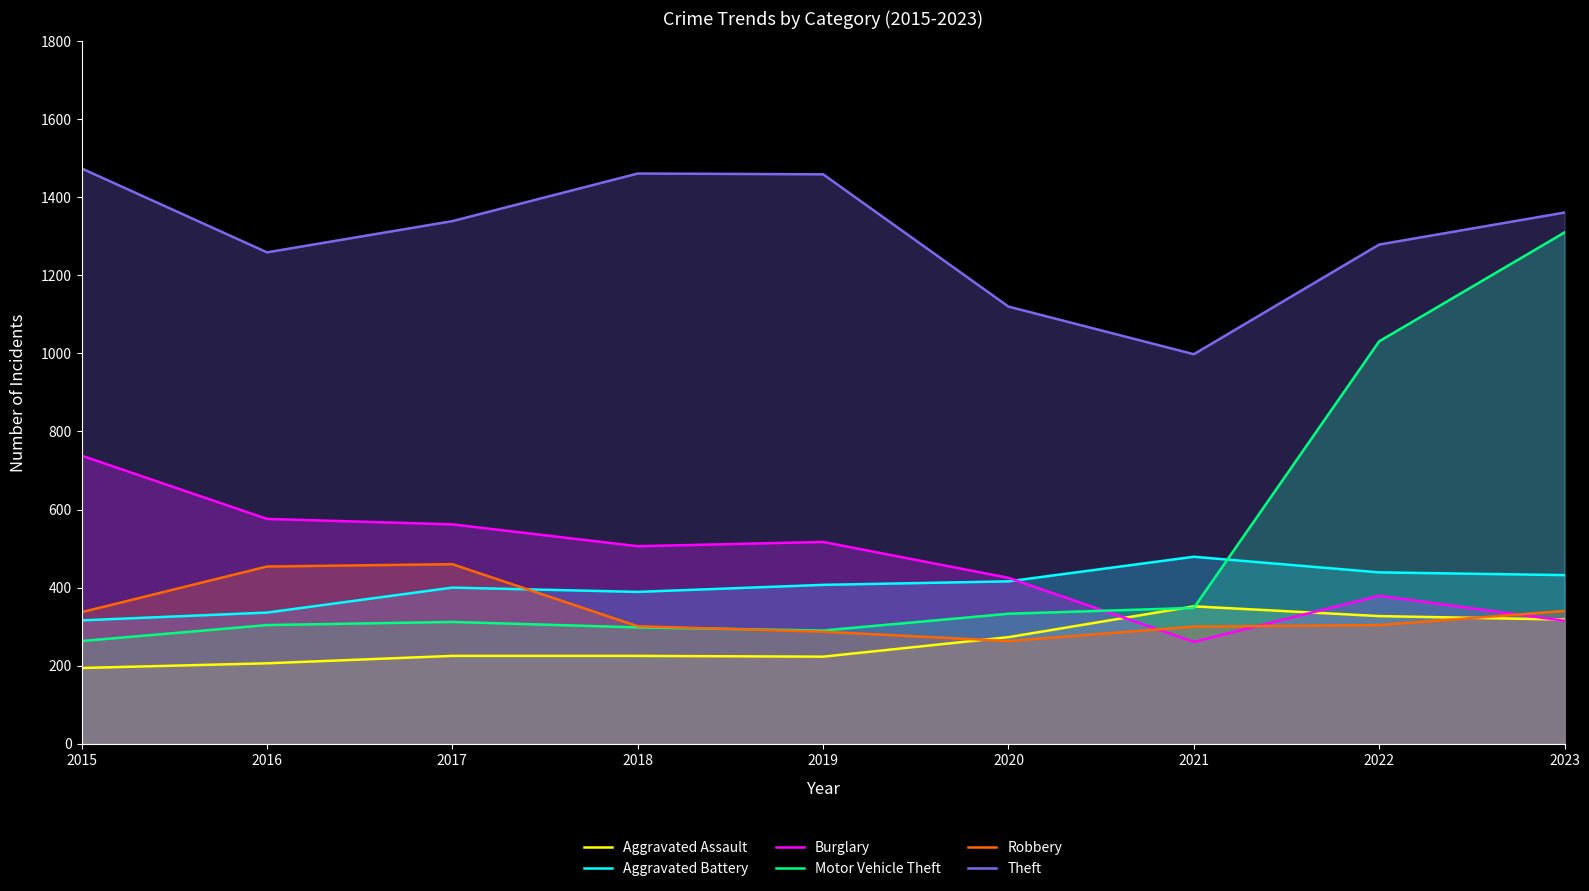

Which series has the largest total across all categories?

Theft